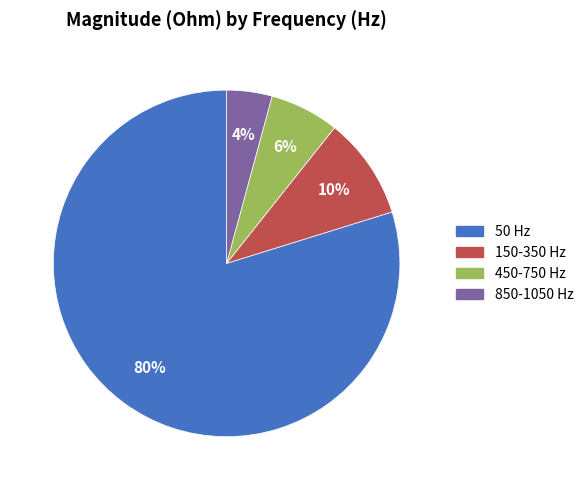

Is there any slice that represents more than half of the pie?

Yes